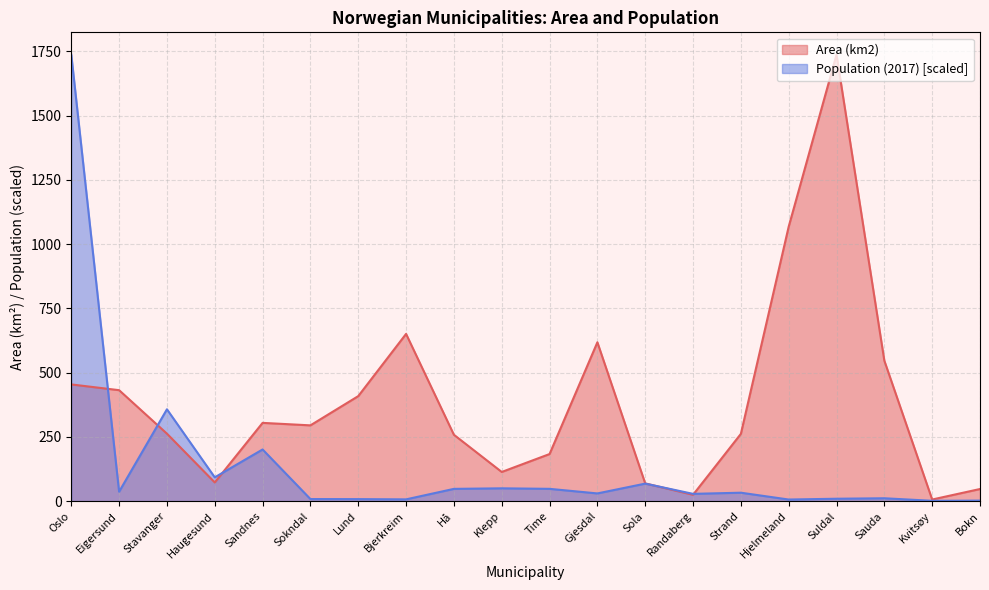

What is the average value of the Population (2017) series?

139.1